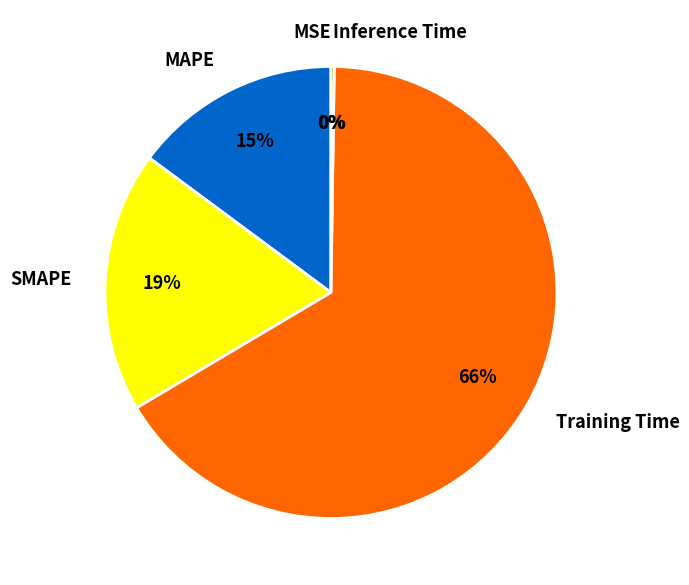

True or false: SMAPE accounts for 29% of the total.

False